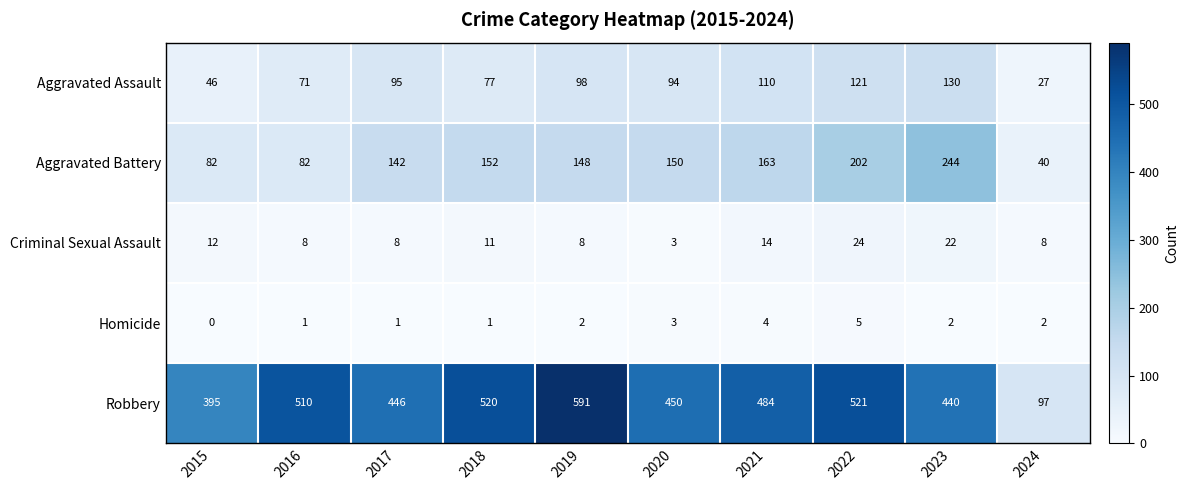

Which category has the lowest value across all series?

2015